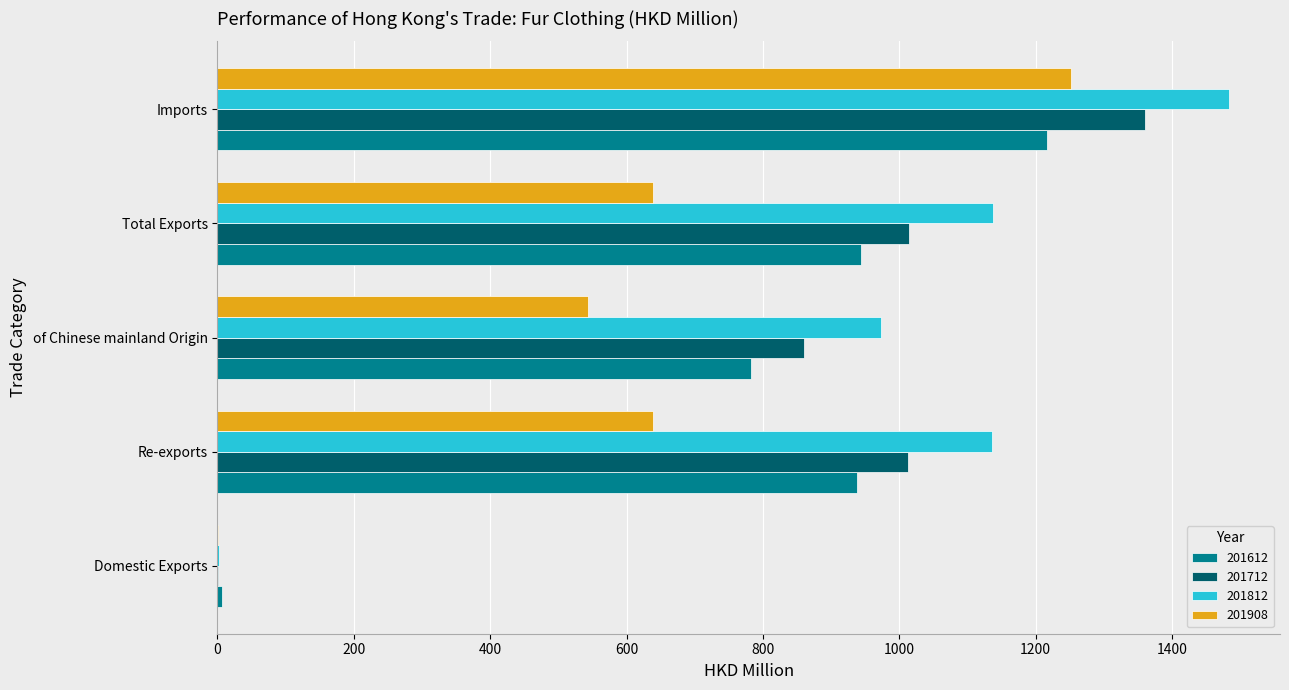

How many values in the 201612 series exceed 937?

3